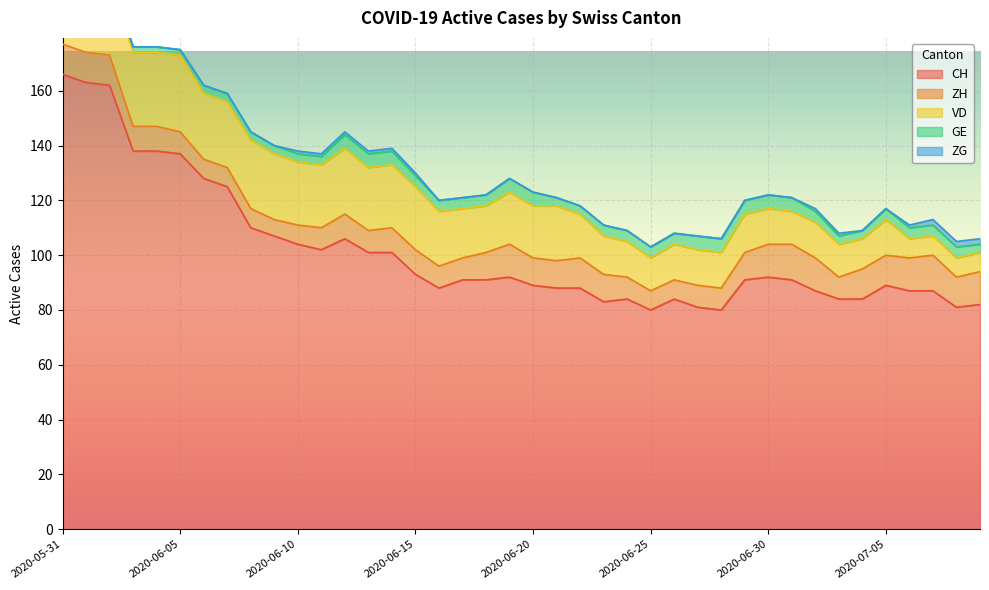

Reading left to right, what are all the values shown in this chart?

CH: 2020-05-31=166	2020-06-01=163	2020-06-02=162	2020-06-03=138	2020-06-04=138	2020-06-05=137	2020-06-06=128	2020-06-07=125	2020-06-08=110	2020-06-09=107	2020-06-10=104	2020-06-11=102	2020-06-12=106	2020-06-13=101	2020-06-14=101	2020-06-15=93	2020-06-16=88	2020-06-17=91	2020-06-18=91	2020-06-19=92	2020-06-20=89	2020-06-21=88	2020-06-22=88	2020-06-23=83	2020-06-24=84	2020-06-25=80	2020-06-26=84	2020-06-27=81	2020-06-28=80	2020-06-29=91	2020-06-30=92	2020-07-01=91	2020-07-02=87	2020-07-03=84	2020-07-04=84	2020-07-05=89	2020-07-06=87	2020-07-07=87	2020-07-08=81	2020-07-09=82
ZH: 2020-05-31=11	2020-06-01=11	2020-06-02=11	2020-06-03=9	2020-06-04=9	2020-06-05=8	2020-06-06=7	2020-06-07=7	2020-06-08=7	2020-06-09=6	2020-06-10=7	2020-06-11=8	2020-06-12=9	2020-06-13=8	2020-06-14=9	2020-06-15=9	2020-06-16=8	2020-06-17=8	2020-06-18=10	2020-06-19=12	2020-06-20=10	2020-06-21=10	2020-06-22=11	2020-06-23=10	2020-06-24=8	2020-06-25=7	2020-06-26=7	2020-06-27=8	2020-06-28=8	2020-06-29=10	2020-06-30=12	2020-07-01=13	2020-07-02=12	2020-07-03=8	2020-07-04=11	2020-07-05=11	2020-07-06=12	2020-07-07=13	2020-07-08=11	2020-07-09=12
VD: 2020-05-31=25	2020-06-01=24	2020-06-02=27	2020-06-03=27	2020-06-04=27	2020-06-05=28	2020-06-06=24	2020-06-07=24	2020-06-08=25	2020-06-09=24	2020-06-10=23	2020-06-11=23	2020-06-12=24	2020-06-13=23	2020-06-14=23	2020-06-15=23	2020-06-16=20	2020-06-17=18	2020-06-18=17	2020-06-19=19	2020-06-20=19	2020-06-21=20	2020-06-22=16	2020-06-23=14	2020-06-24=13	2020-06-25=12	2020-06-26=13	2020-06-27=13	2020-06-28=13	2020-06-29=14	2020-06-30=13	2020-07-01=12	2020-07-02=13	2020-07-03=12	2020-07-04=11	2020-07-05=13	2020-07-06=7	2020-07-07=7	2020-07-08=7	2020-07-09=7
GE: 2020-05-31=2	2020-06-01=2	2020-06-02=2	2020-06-03=2	2020-06-04=2	2020-06-05=2	2020-06-06=3	2020-06-07=3	2020-06-08=3	2020-06-09=3	2020-06-10=3	2020-06-11=3	2020-06-12=5	2020-06-13=5	2020-06-14=5	2020-06-15=4	2020-06-16=4	2020-06-17=4	2020-06-18=4	2020-06-19=5	2020-06-20=5	2020-06-21=3	2020-06-22=3	2020-06-23=4	2020-06-24=4	2020-06-25=4	2020-06-26=4	2020-06-27=5	2020-06-28=5	2020-06-29=5	2020-06-30=5	2020-07-01=5	2020-07-02=4	2020-07-03=3	2020-07-04=3	2020-07-05=4	2020-07-06=4	2020-07-07=4	2020-07-08=4	2020-07-09=3
ZG: 2020-05-31=0	2020-06-01=0	2020-06-02=0	2020-06-03=0	2020-06-04=0	2020-06-05=0	2020-06-06=0	2020-06-07=0	2020-06-08=0	2020-06-09=0	2020-06-10=1	2020-06-11=1	2020-06-12=1	2020-06-13=1	2020-06-14=1	2020-06-15=1	2020-06-16=0	2020-06-17=0	2020-06-18=0	2020-06-19=0	2020-06-20=0	2020-06-21=0	2020-06-22=0	2020-06-23=0	2020-06-24=0	2020-06-25=0	2020-06-26=0	2020-06-27=0	2020-06-28=0	2020-06-29=0	2020-06-30=0	2020-07-01=0	2020-07-02=1	2020-07-03=1	2020-07-04=0	2020-07-05=0	2020-07-06=1	2020-07-07=2	2020-07-08=2	2020-07-09=2